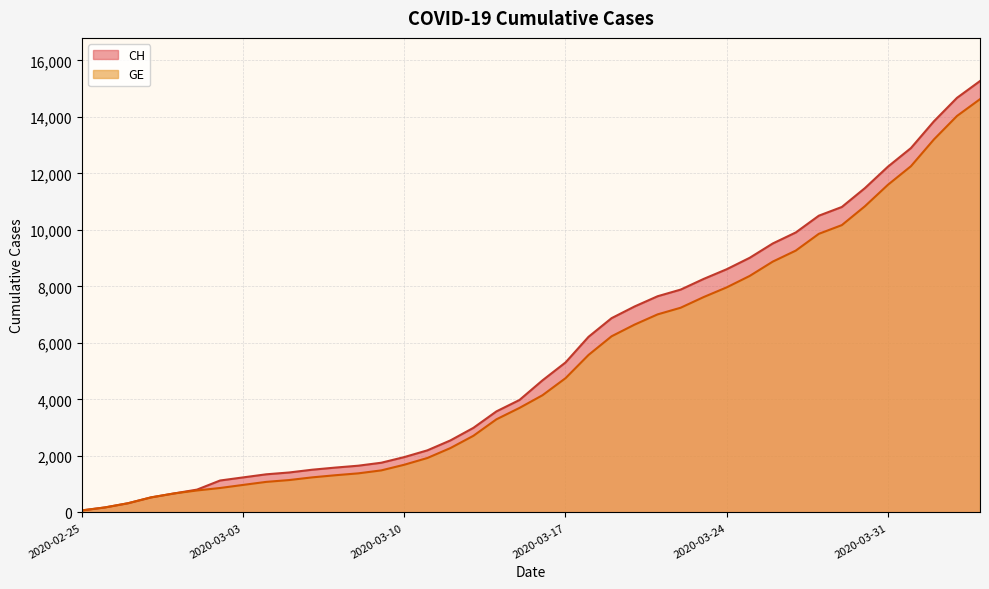

At which label is CH closest to 7669?

2020-03-21